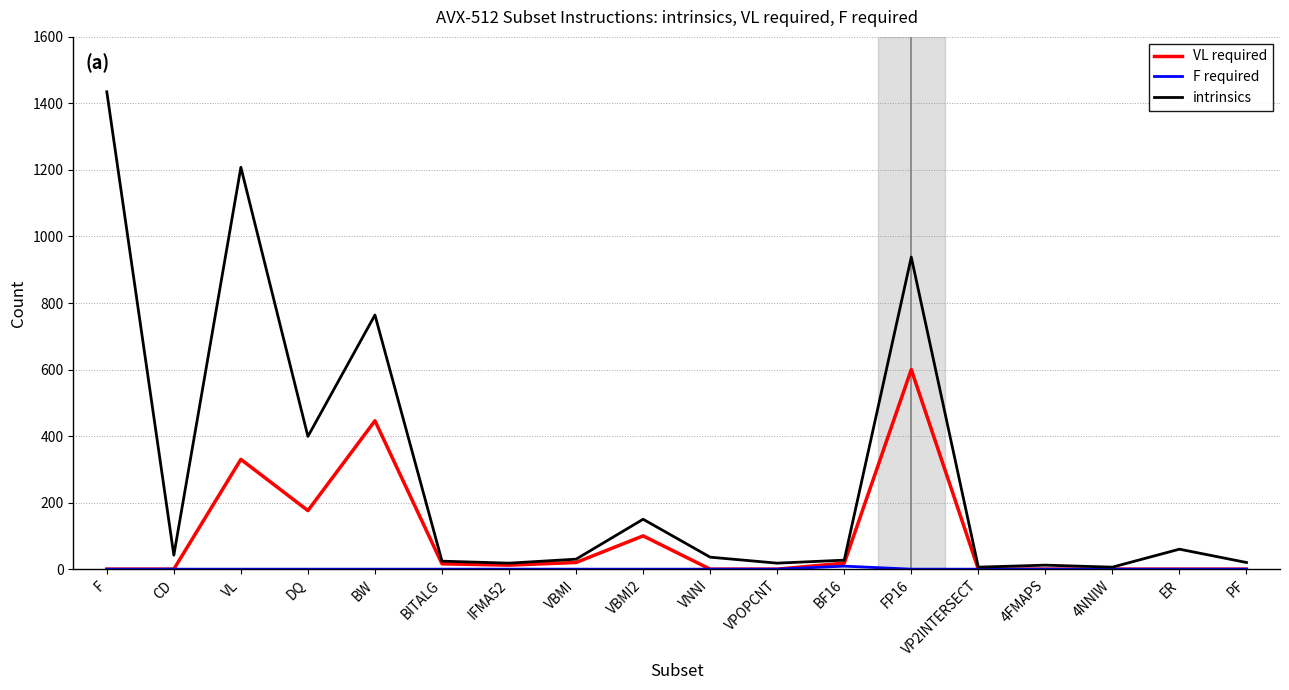

What is the difference between the maximum and minimum values in the VL required series?

600